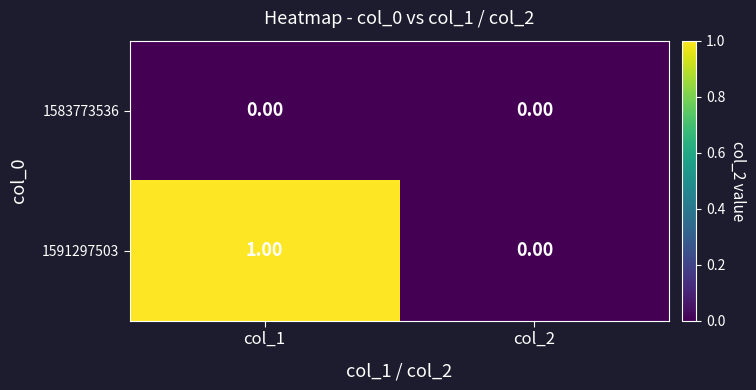

List the labels in order of 1591297503 value, smallest first.

col_2, col_1